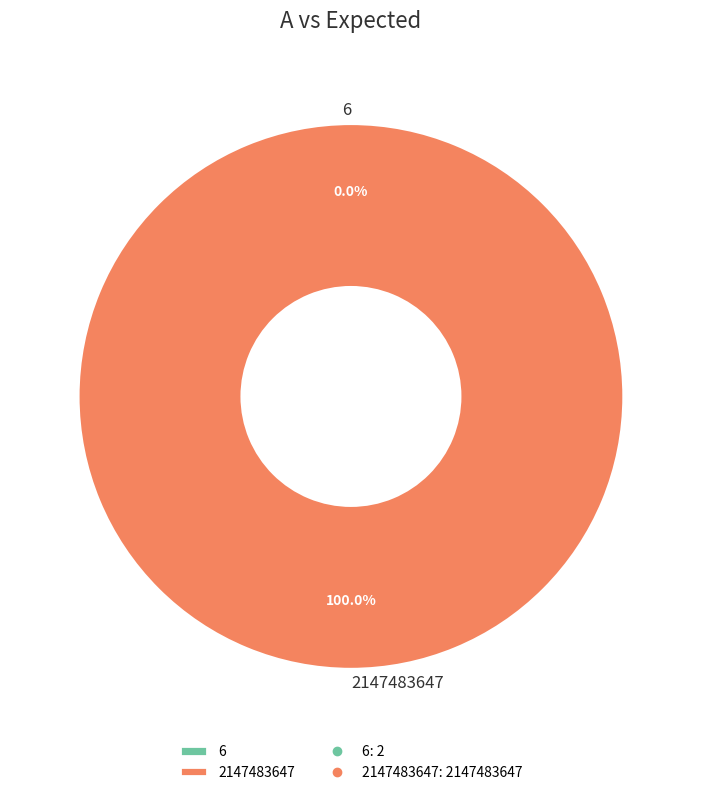

What is the majority slice?

2147483647